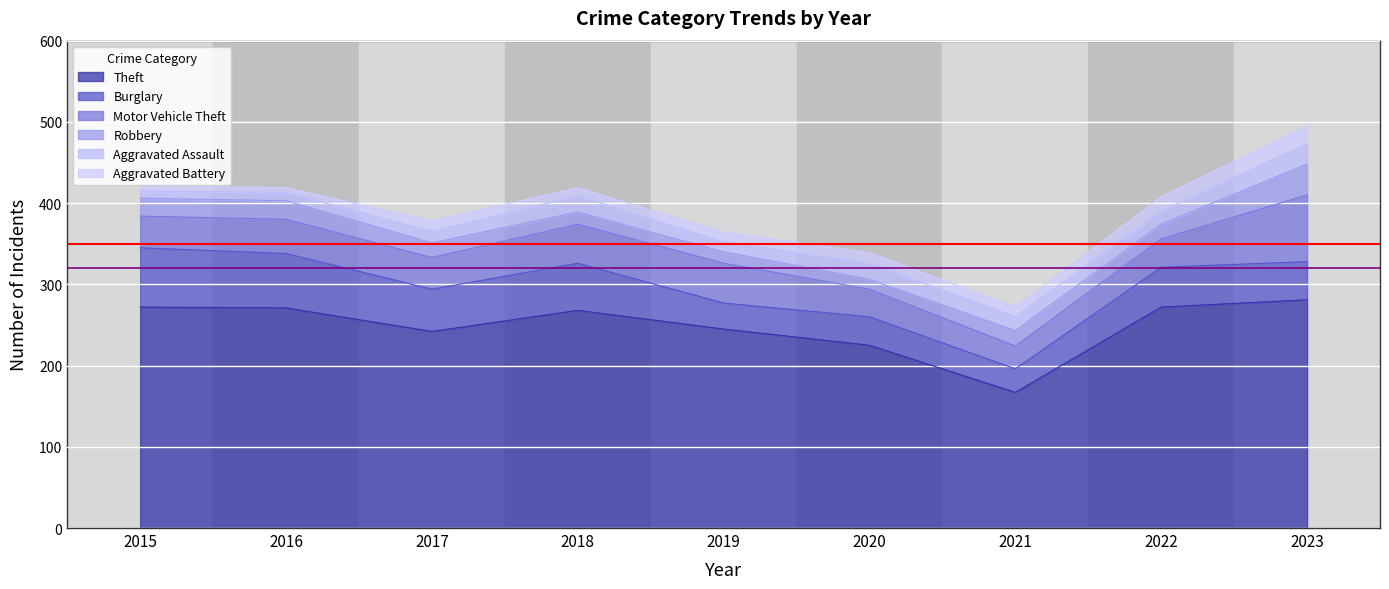

The Motor Vehicle Theft series shows 112 at 2023. True or false?

False